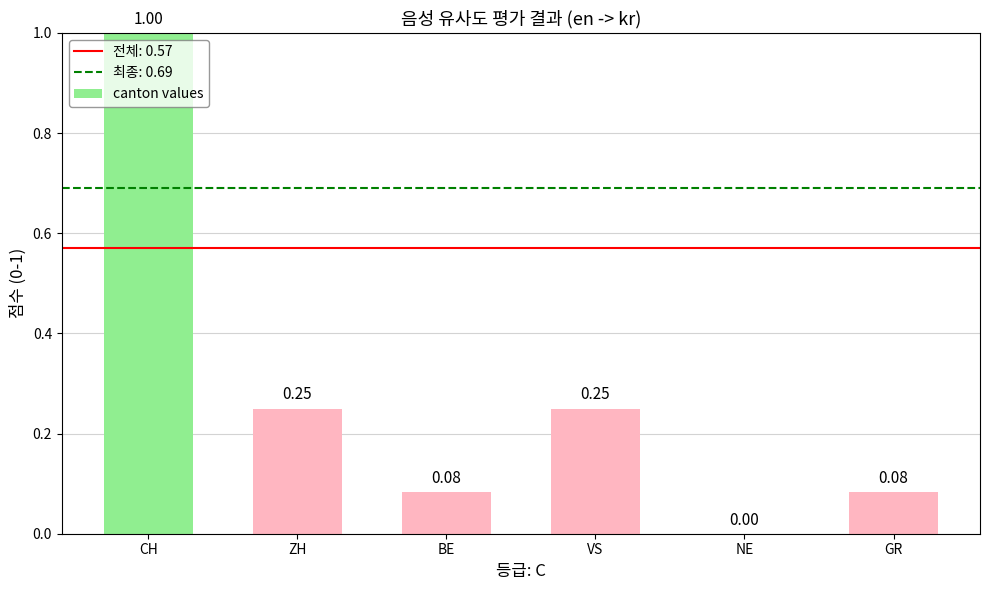

Where is the data nearest to the value 0?

NE